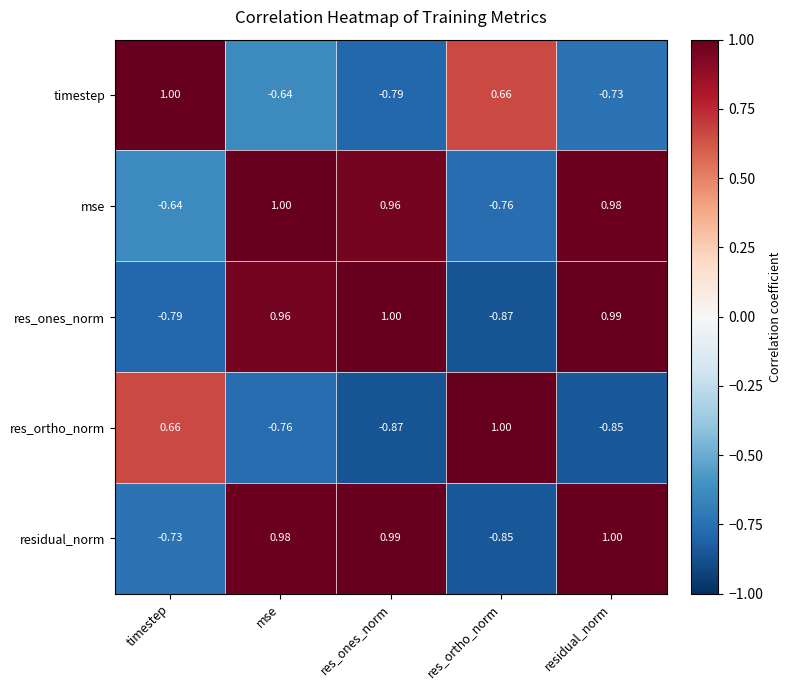

Which series changed the most between res_ortho_norm and residual_norm?

res_ones_norm